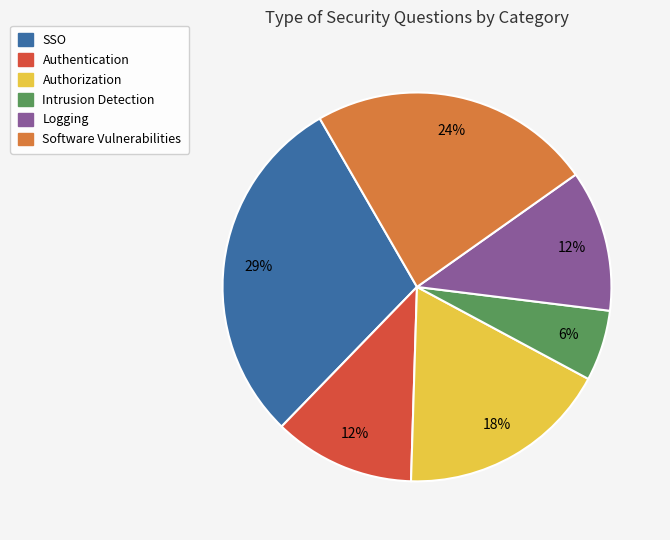

To the nearest percent, what percentage of the pie is Authentication?

12%